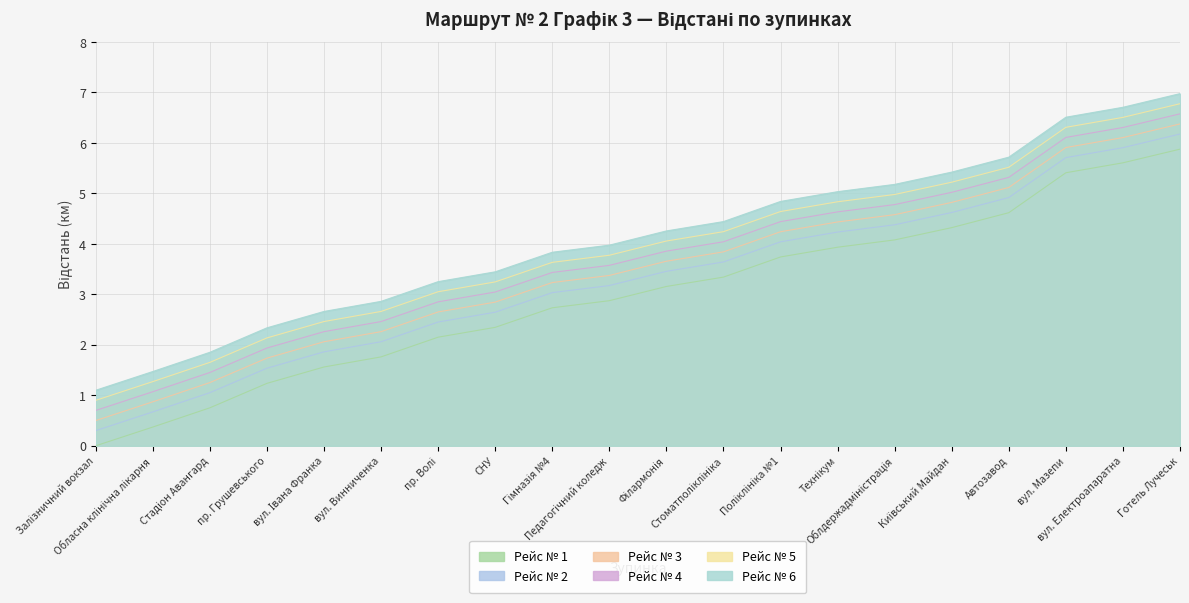

Rank the series by their average value, from highest to lowest.

Рейс № 6, Рейс № 5, Рейс № 4, Рейс № 3, Рейс № 2, Рейс № 1